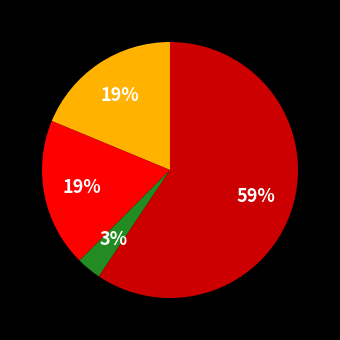

To the nearest percent, what is the average slice percentage?

25%